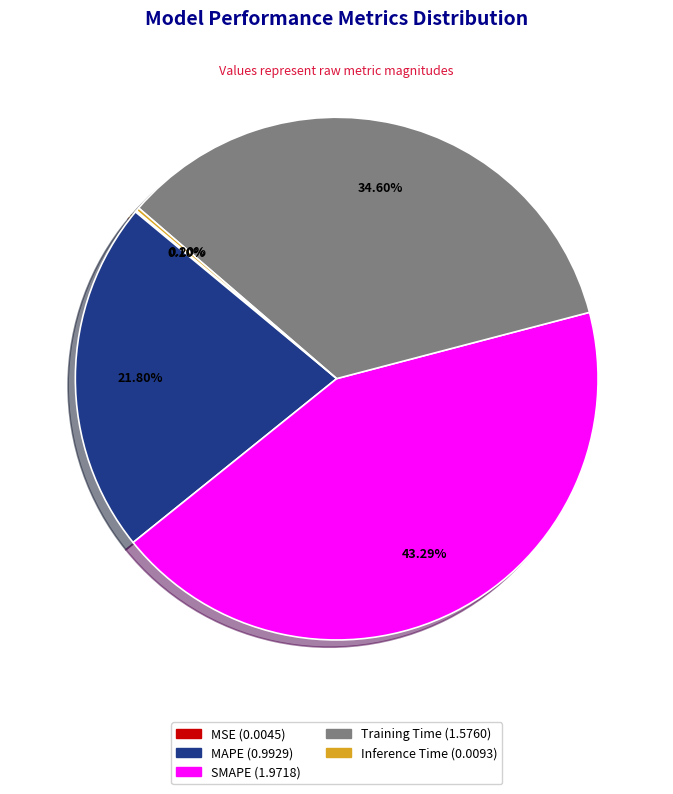

Does any single category account for the majority?

No